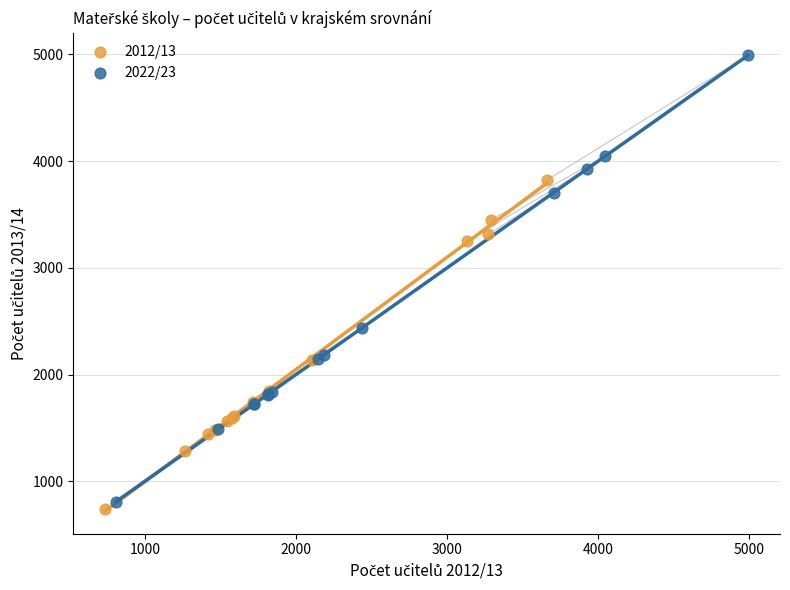

Which series reaches the maximum Y coordinate?

2022/23